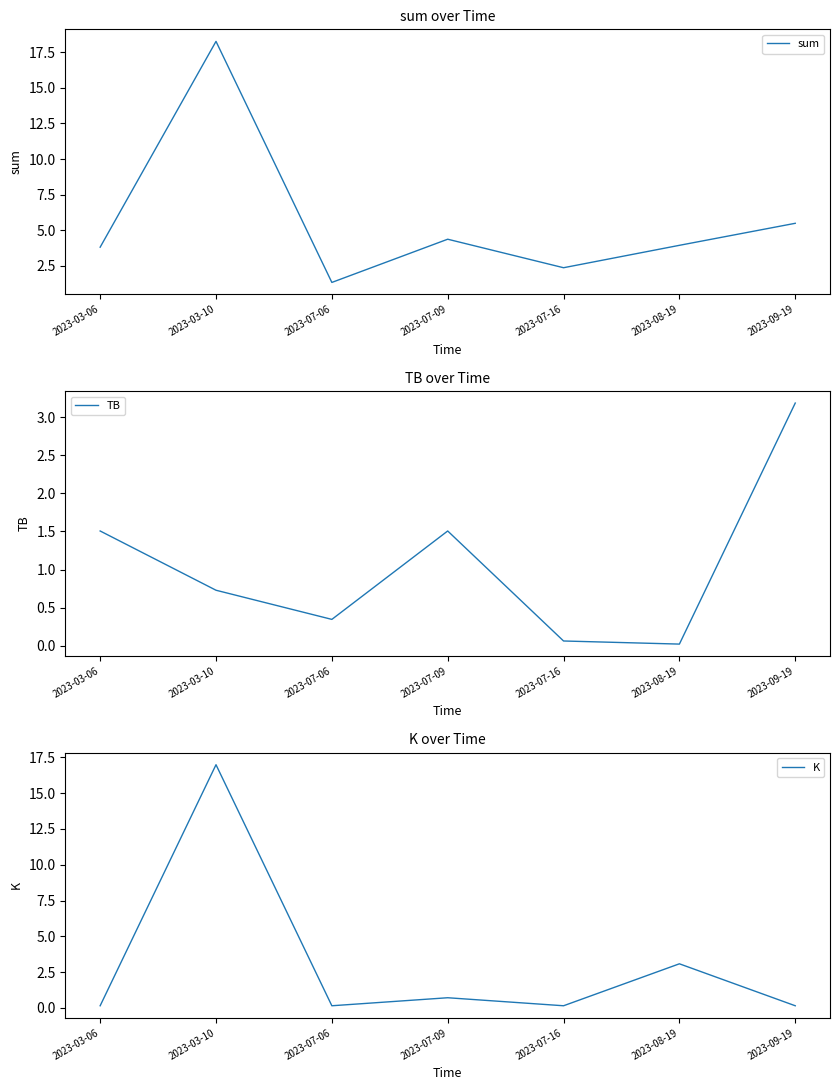

What is the greatest value displayed?

18.3